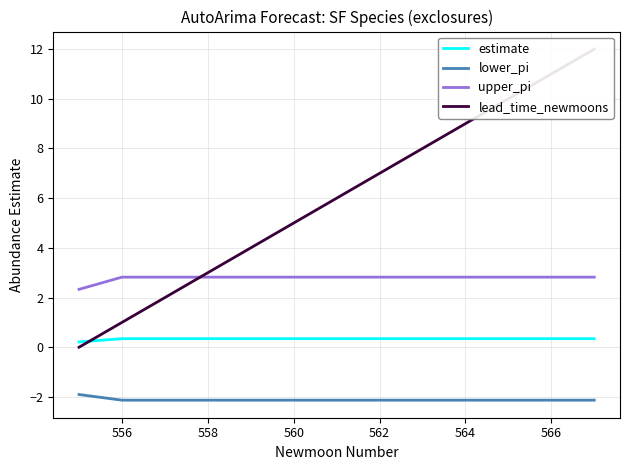

What is the difference between the maximum and minimum values in the estimate series?

0.1